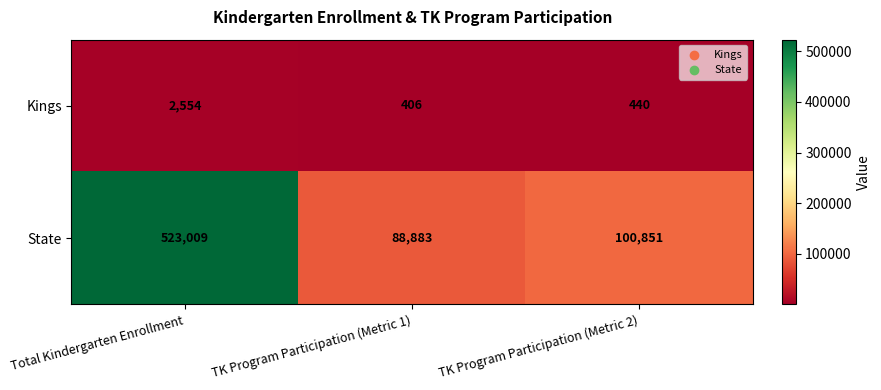

Where is State nearest to the value 305946?

TK Program Participation (Metric 2)